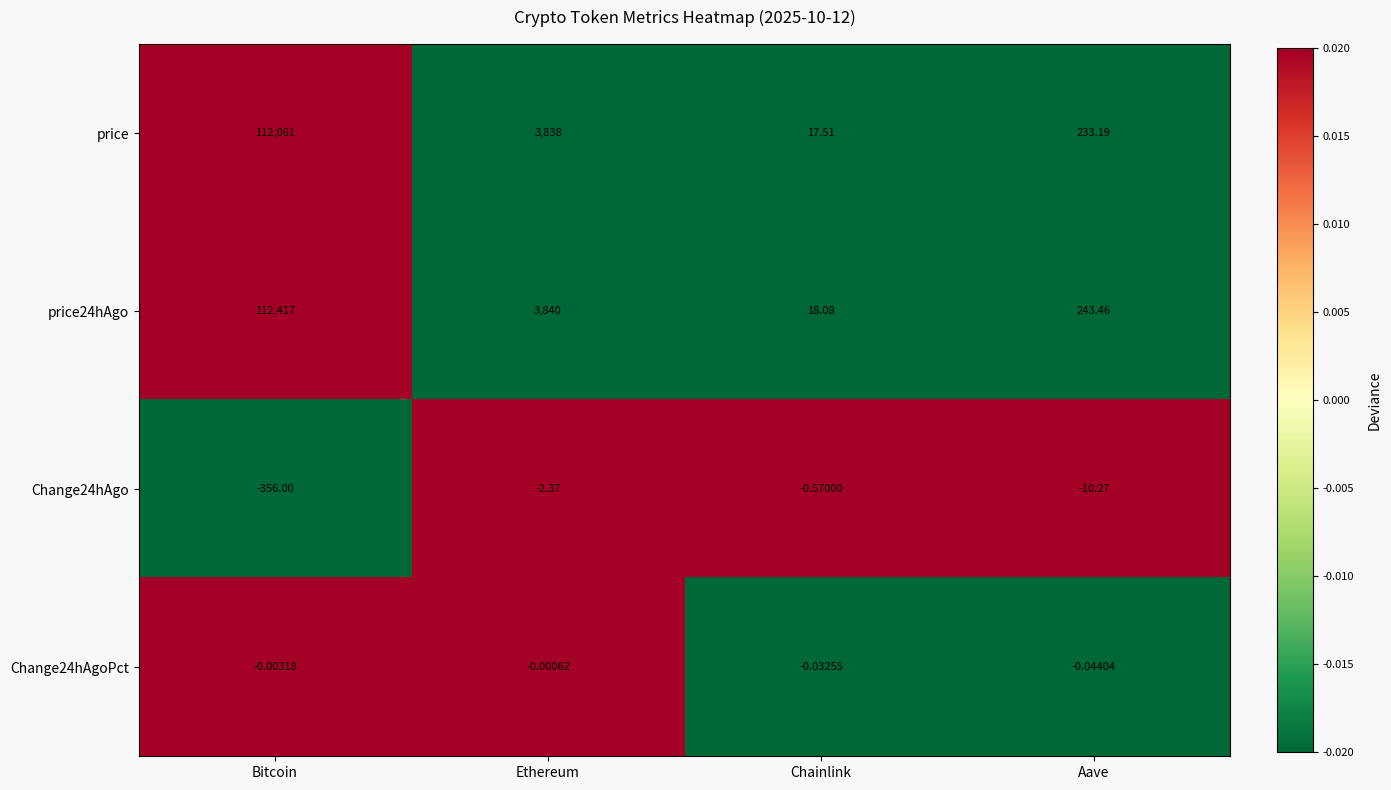

Where is price nearest to the value 56039?

Ethereum